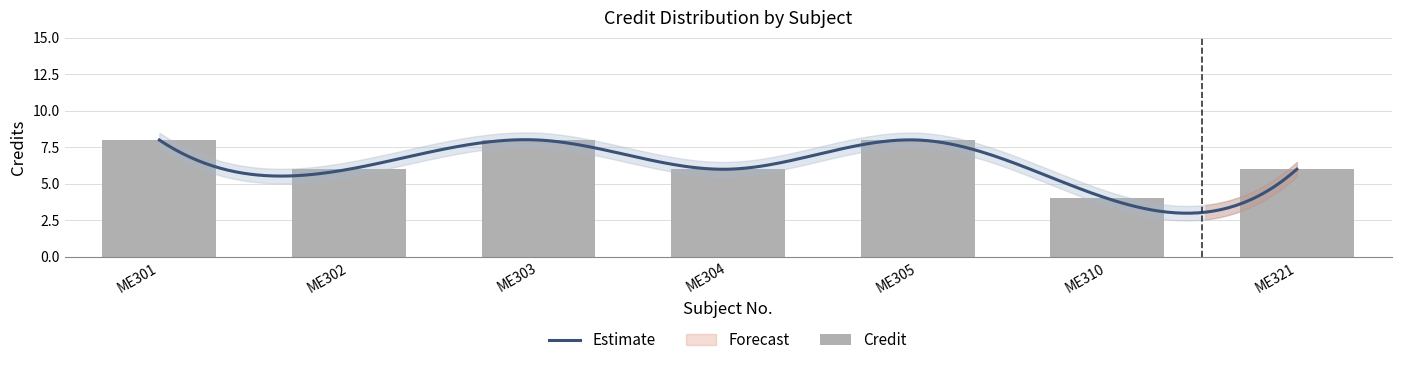

What is the sum of the values at ME321 and ME303?

14